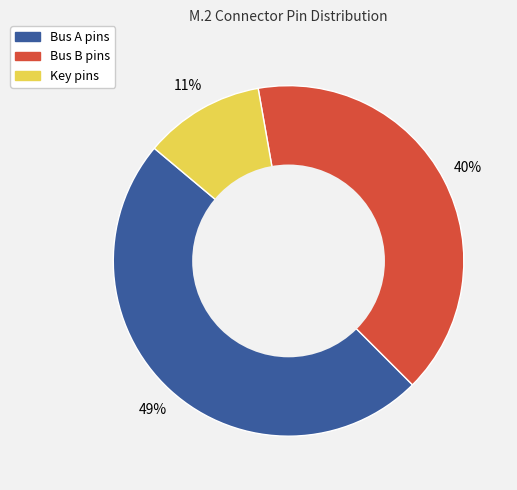

What percentage is the Bus B slice, to the nearest percent?

40%